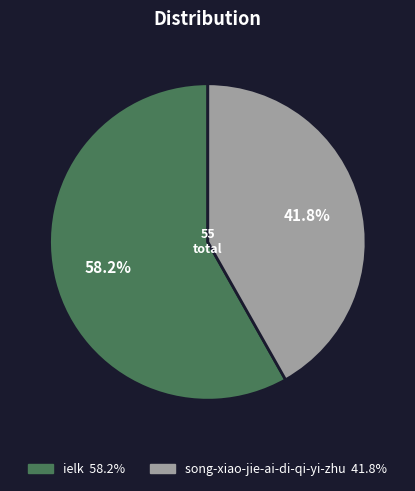

Which category accounts for the majority?

ielk